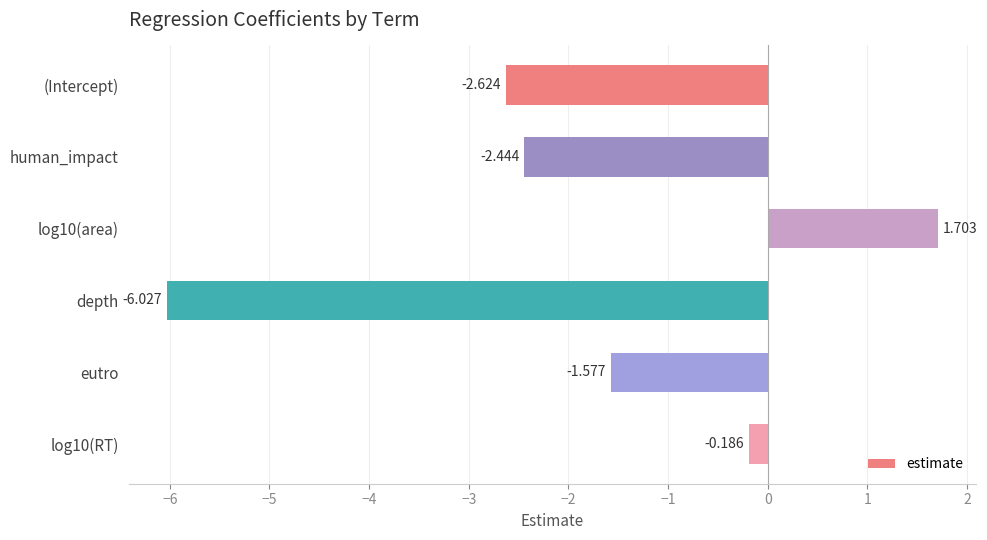

Count the number of data series in this chart.

1